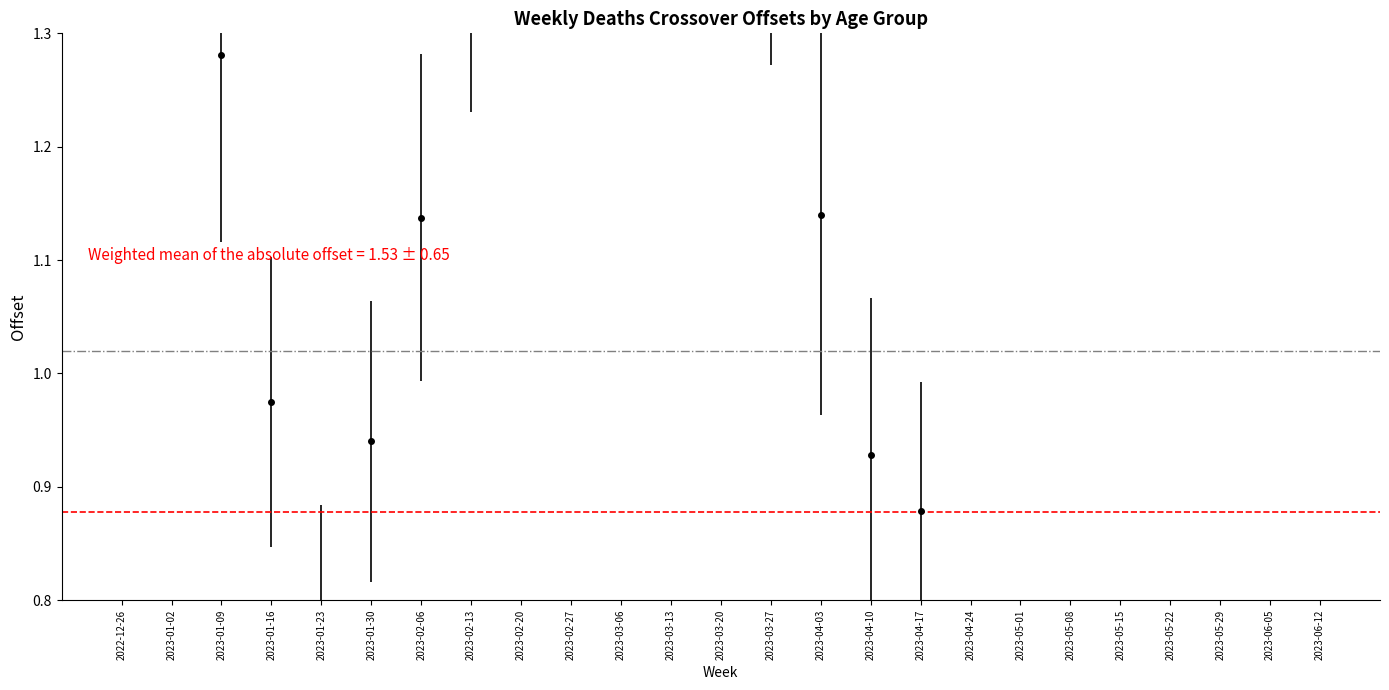

At which label is Ref 1.02 closest to 1?

2022-12-26